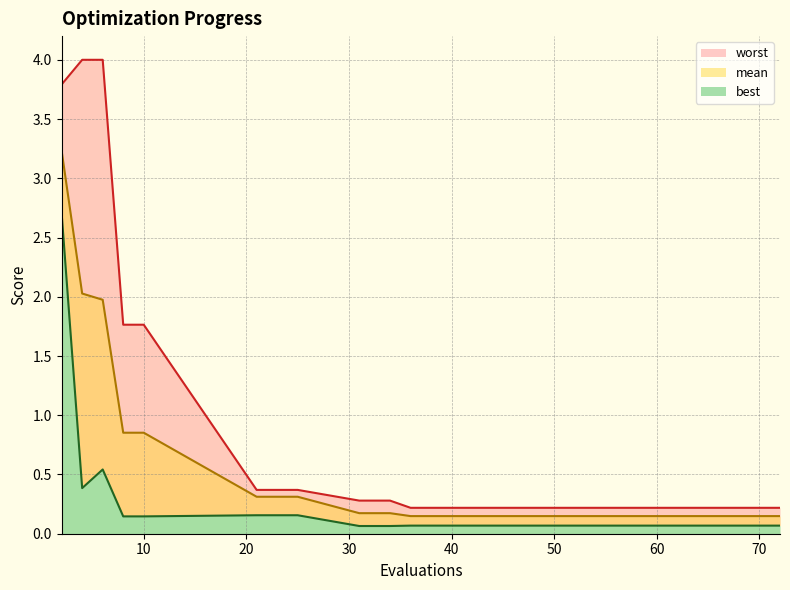

Reading left to right, list all the values displayed in this chart.

mean: 3.2	2.0	2.0	0.9	0.9	0.3	0.3	0.2	0.2	0.1	0.1	0.1	0.1	0.1	0.1	0.1	0.1	0.1	0.1
best: 2.7	0.4	0.5	0.1	0.1	0.2	0.2	0.1	0.1	0.1	0.1	0.1	0.1	0.1	0.1	0.1	0.1	0.1	0.1
worst: 3.8	4.0	4.0	1.8	1.8	0.4	0.4	0.3	0.3	0.2	0.2	0.2	0.2	0.2	0.2	0.2	0.2	0.2	0.2